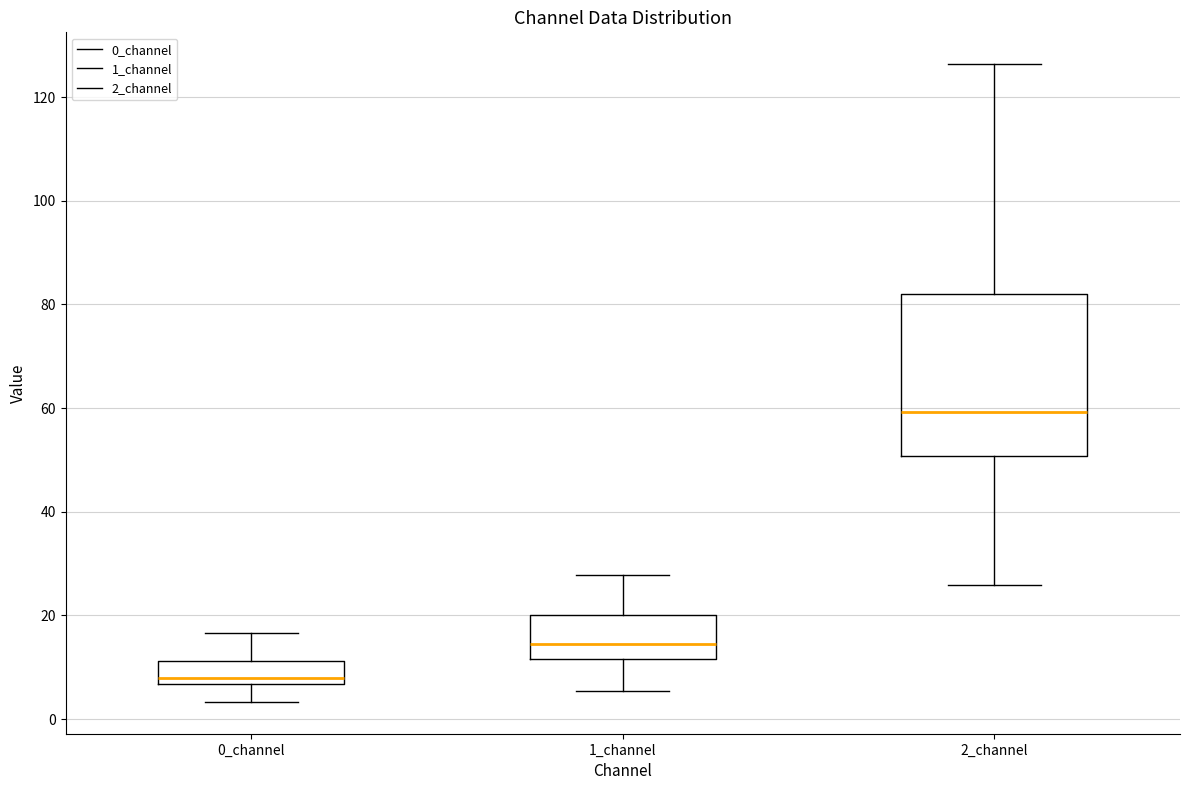

Reading left to right, read every box against the y-axis: the position of its median line, the range the box covers, and the ends of its whiskers. The values are not printed on the chart, so give them approximately, as read against the axis.

0_channel: median 8, box 6 to 12, whiskers 4 to 16
1_channel: median 14, box 12 to 20, whiskers 6 to 28
2_channel: median 60, box 50 to 82, whiskers 26 to 126